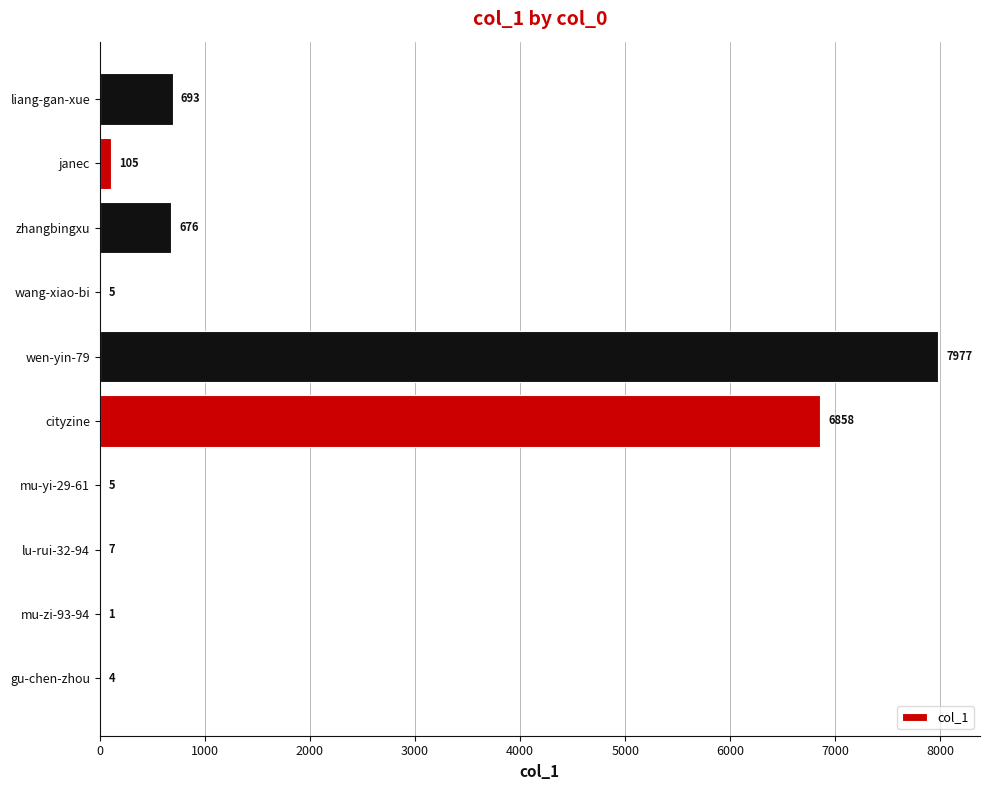

Is it true that the value at gu-chen-zhou is 4?

True